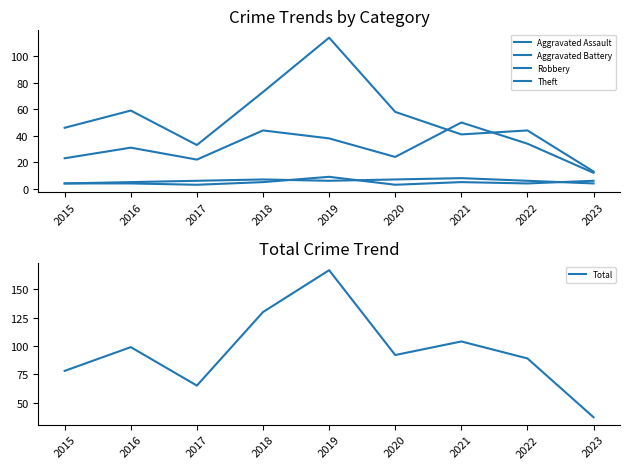

Rank the categories by Theft value from lowest to highest.

2023, 2017, 2021, 2022, 2015, 2020, 2016, 2018, 2019